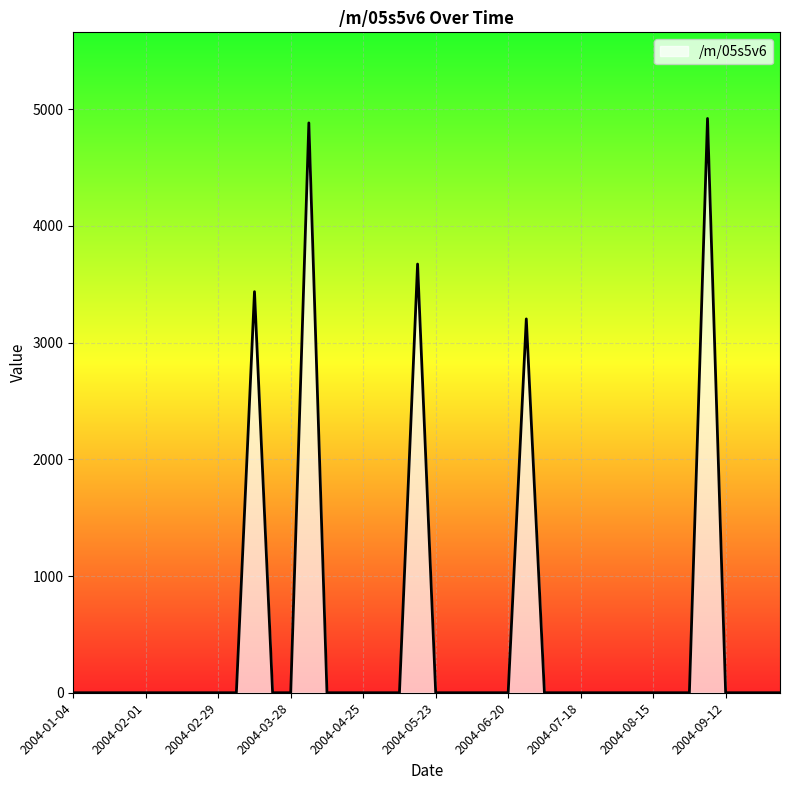

What is the greatest value displayed?

4919.2